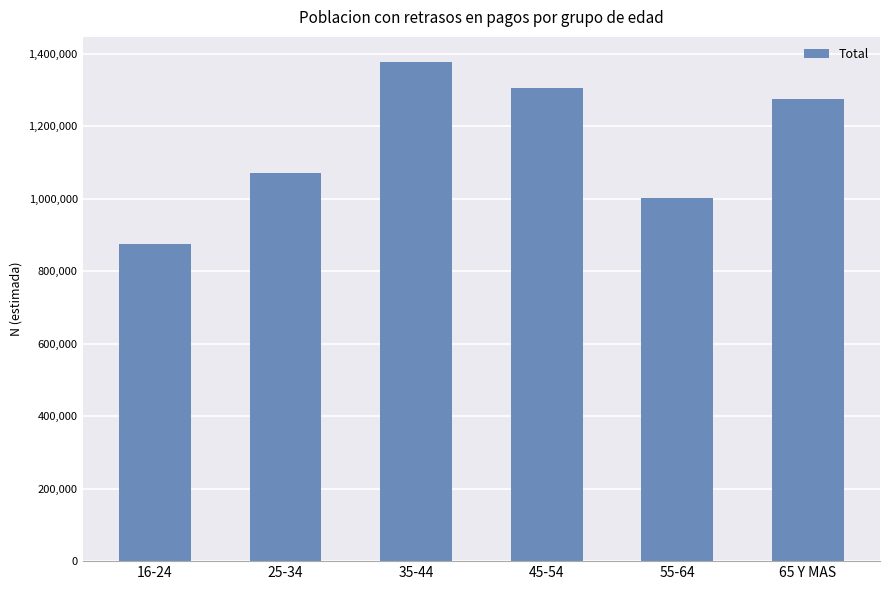

List the labels in order of value, smallest first.

16-24, 55-64, 25-34, 65 Y MAS, 45-54, 35-44